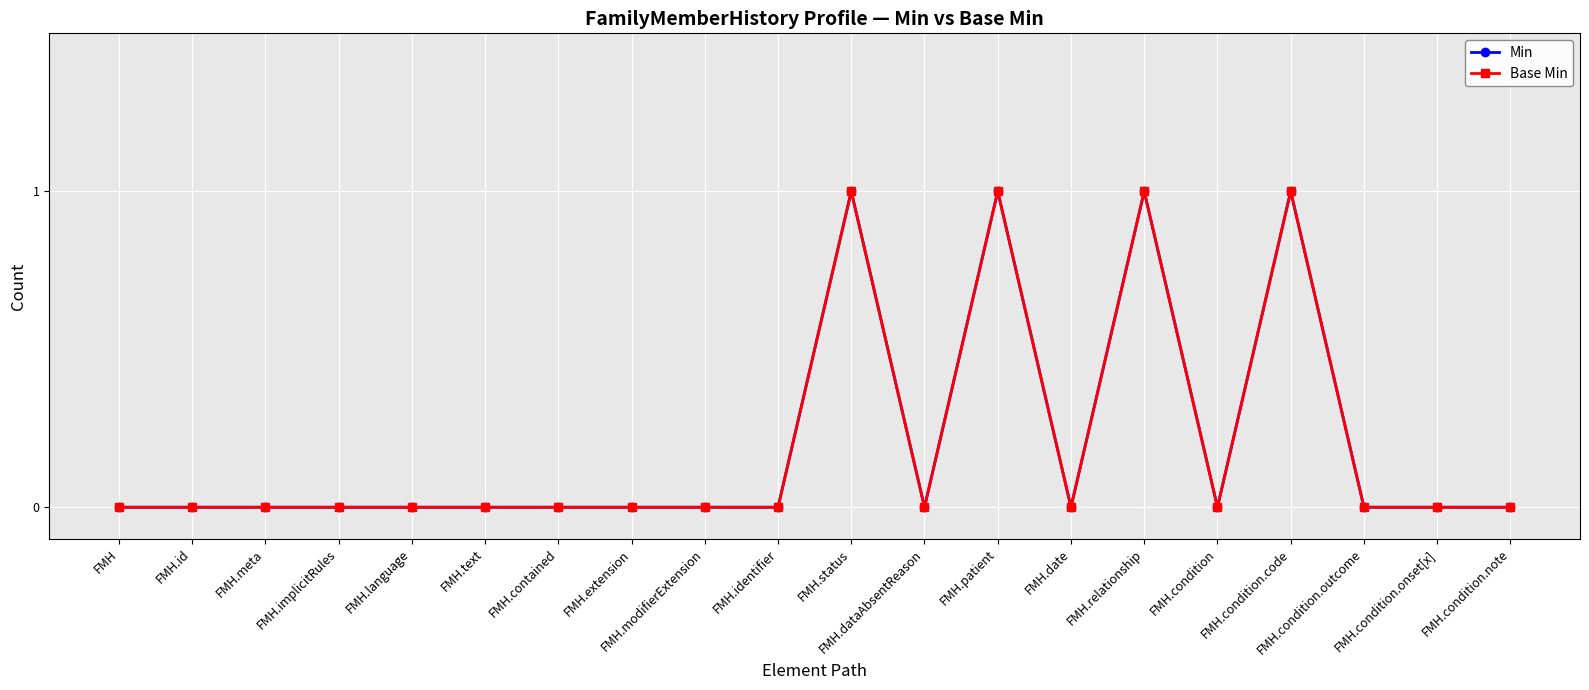

Does the chart have visible grid lines?

Yes